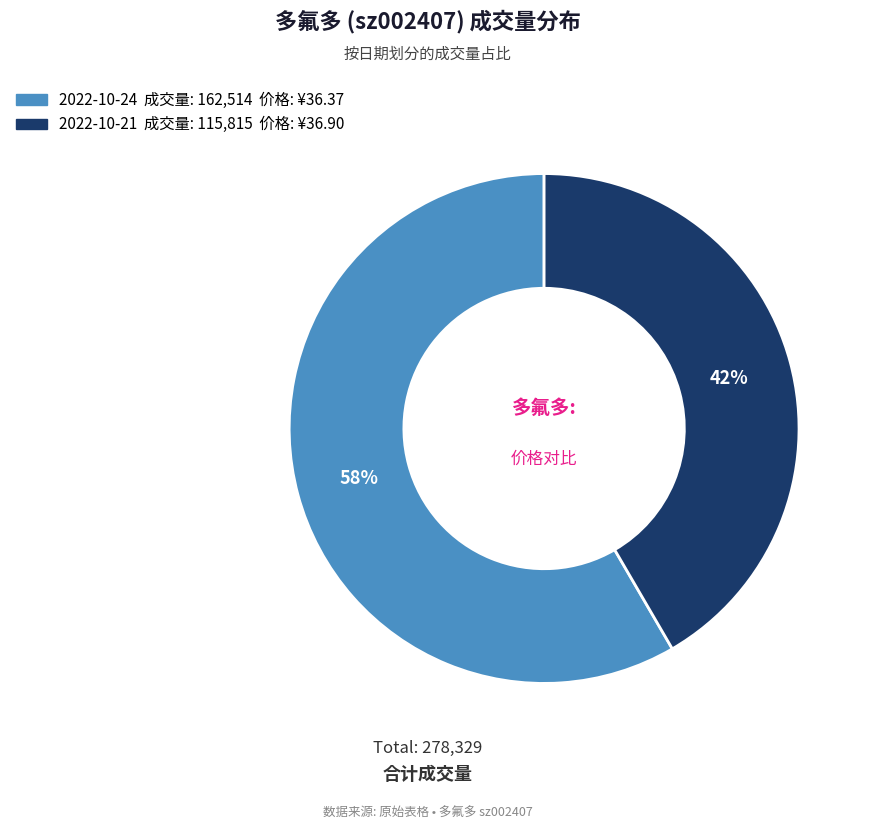

To the nearest percent, what is the combined percentage of 2022-10-24 and 2022-10-21?

100%